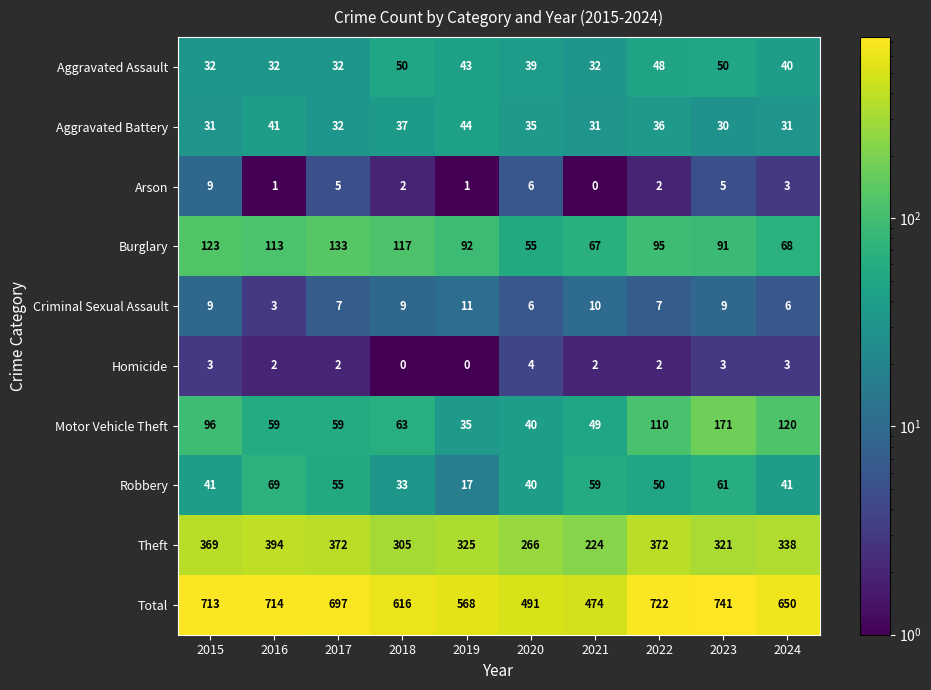

Which series has the largest range (max minus min)?

Total